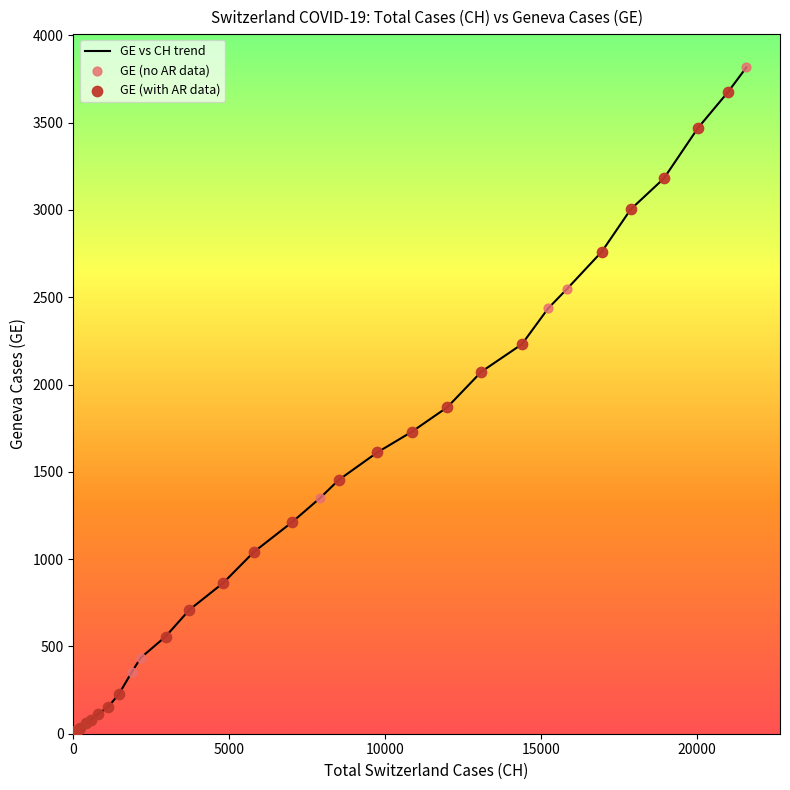

What is the difference between the maximum and minimum values?

3816